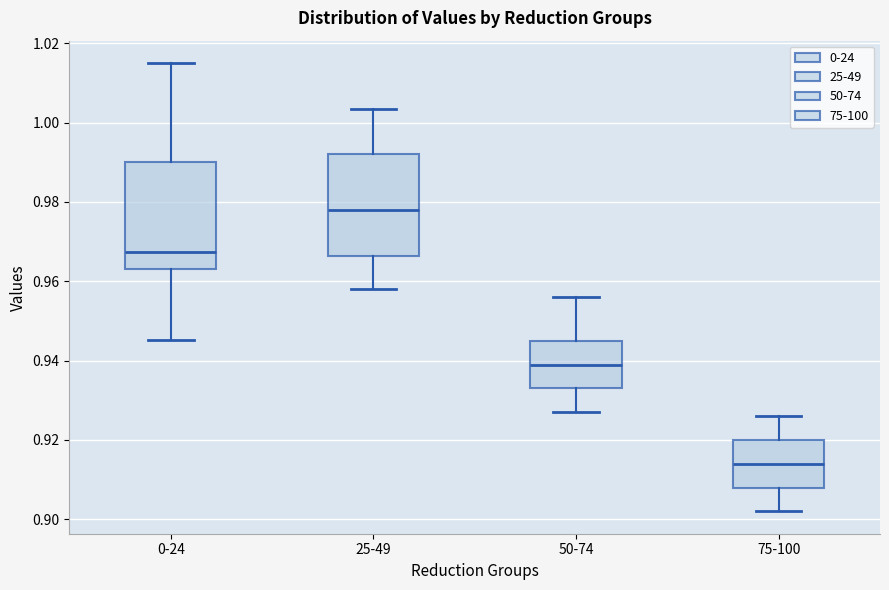

Which box has the lowest median line?

75-100